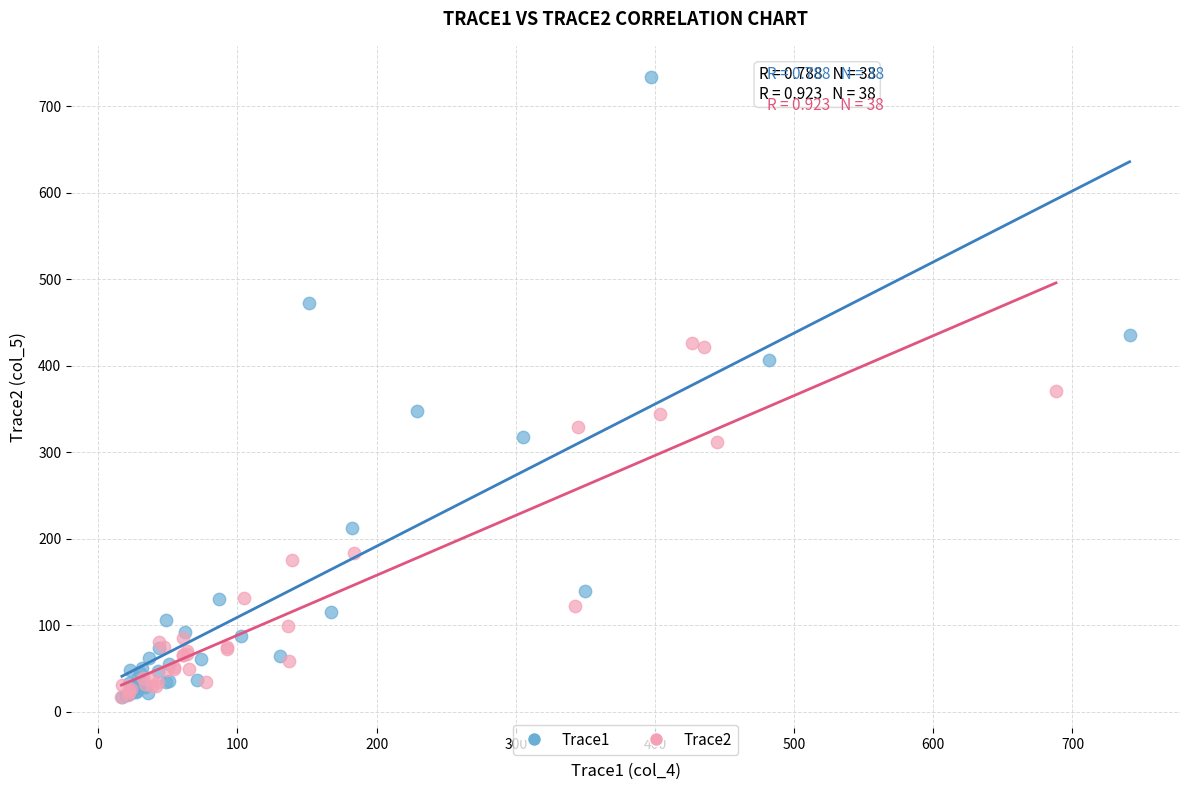

Which series has the widest spread of Y values?

Trace1